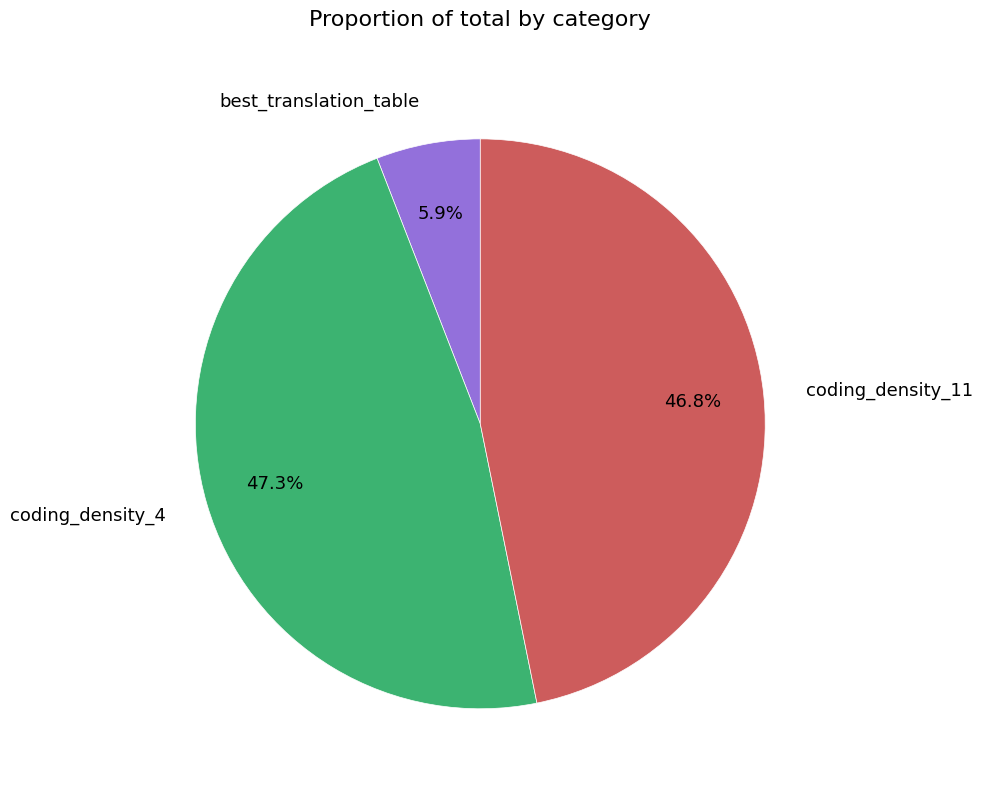

The best_translation_table slice represents 18% of the pie. True or false?

False